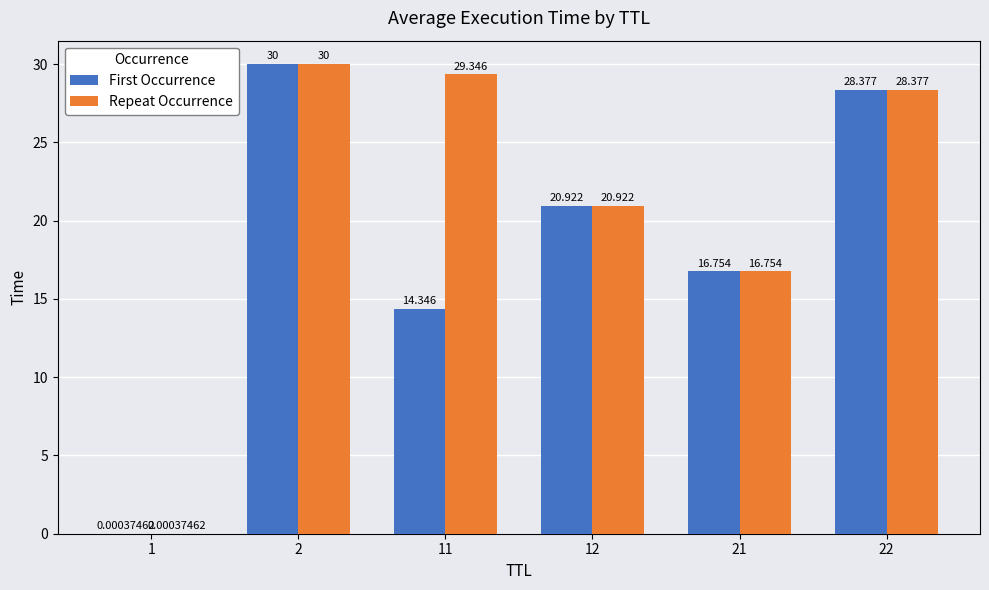

Is the value of Repeat Occurrence at 12 greater than the value of First Occurrence at 1?

Yes